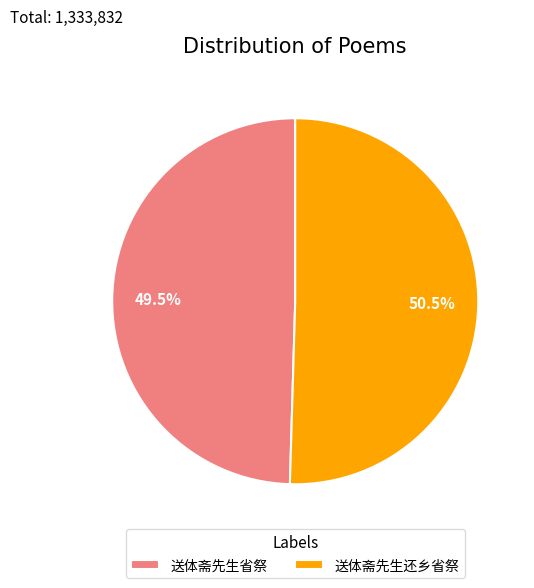

Which has a higher value, 送体斋先生还乡省祭 or 送体斋先生省祭?

送体斋先生还乡省祭